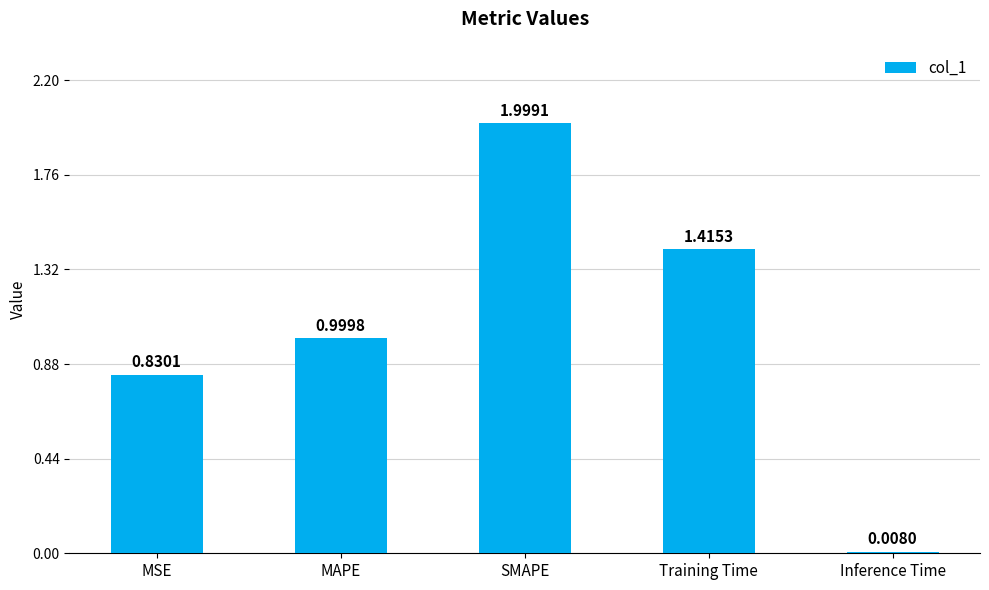

What is the change in value from SMAPE to Inference Time?

-2.0